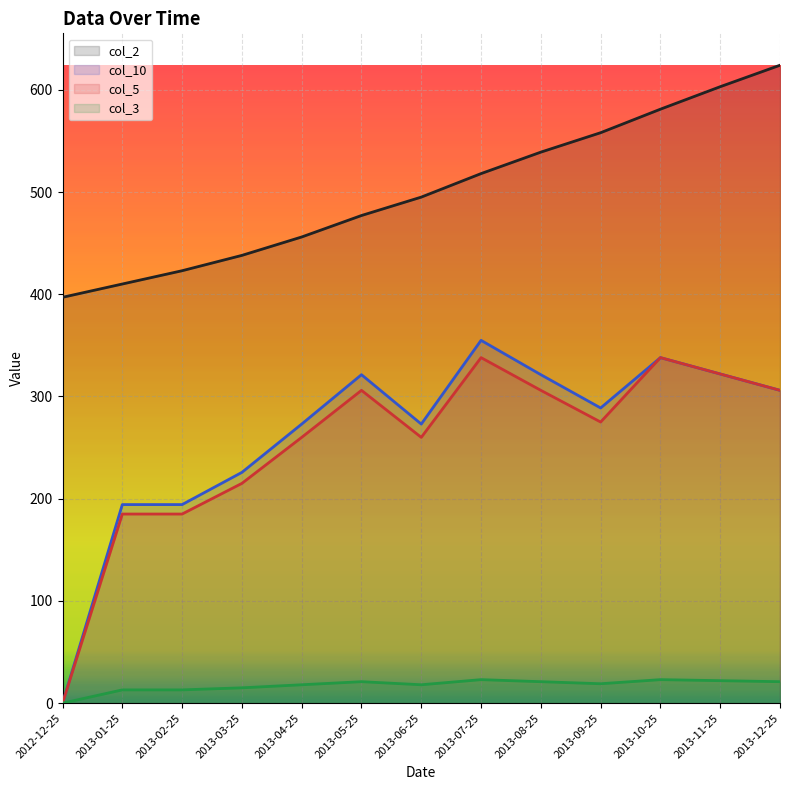

What position from the right is 2013-12-25?

1